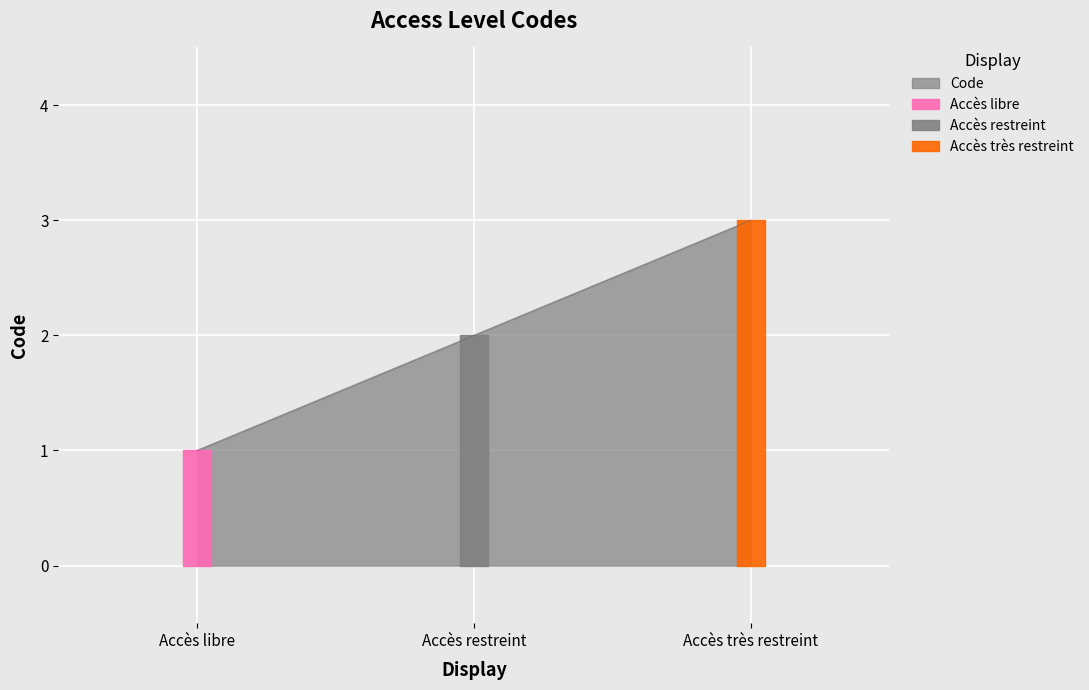

Count the number of categories in the chart.

3